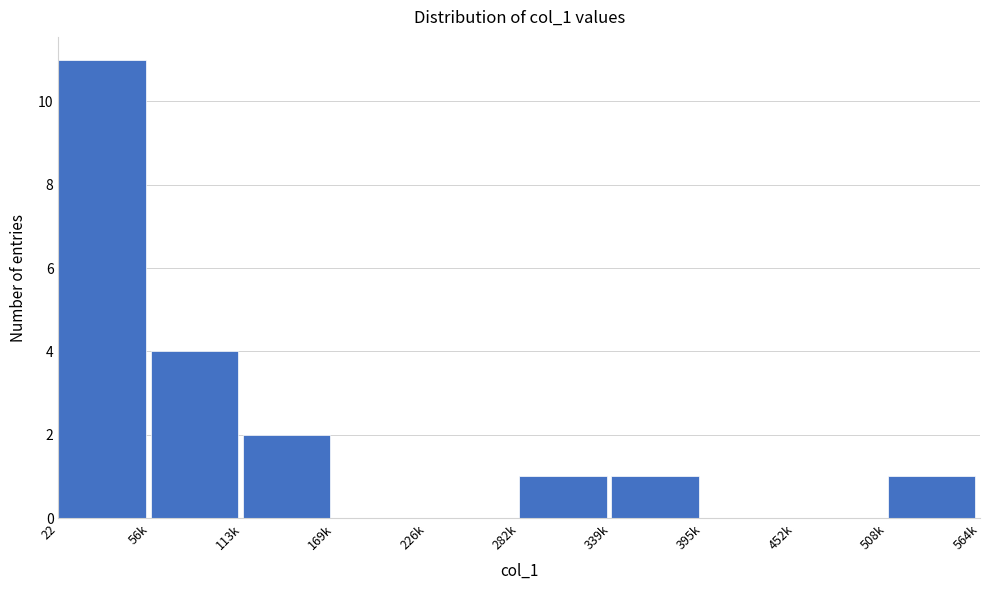

Reading left to right, what are all the values shown in this chart?

22=11	56k=4	113k=2	169k=0	226k=0	282k=1	339k=1	395k=0	452k=0	508k=1